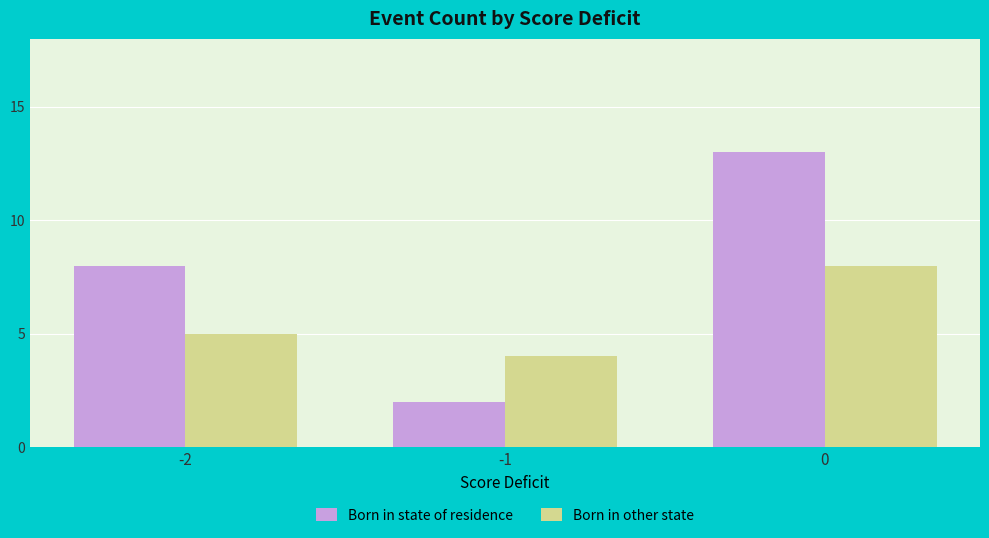

Rank the series by their average value, from highest to lowest.

Born in state of residence, Born in other state